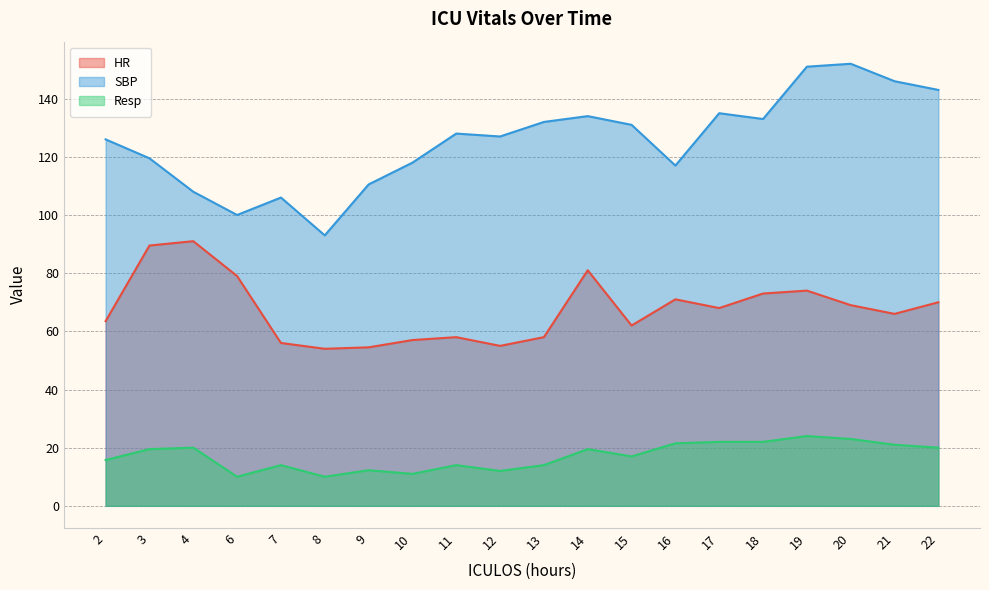

True or false: SBP and HR cross at least once.

False